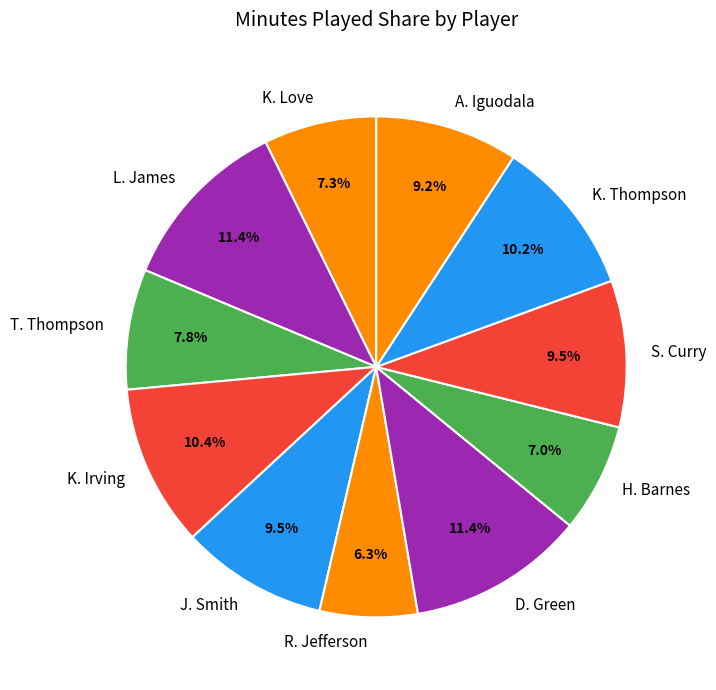

Which has a higher value, R. Jefferson or A. Iguodala?

A. Iguodala